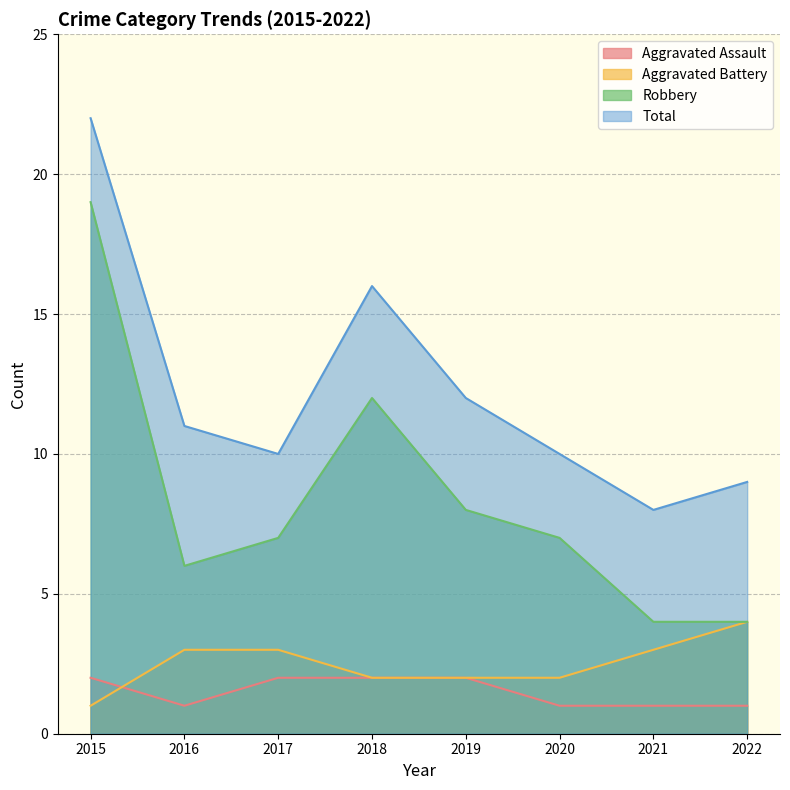

At which category is the sum across all series the highest?

2015